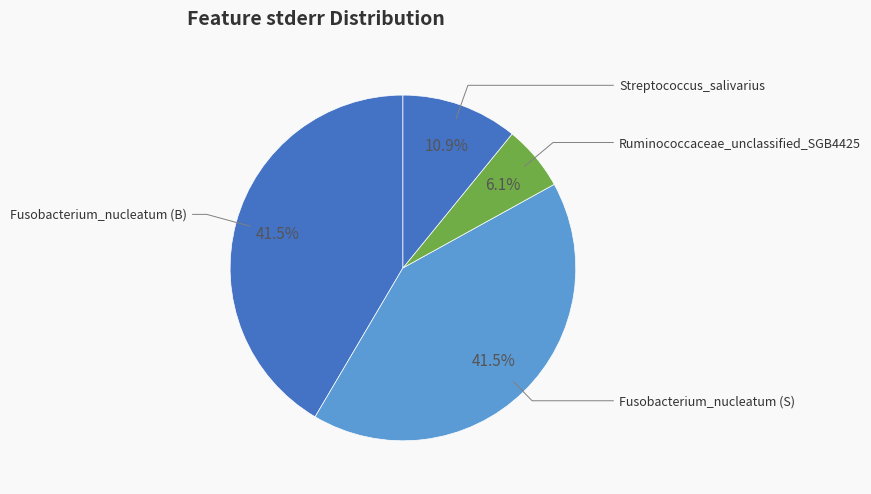

To the nearest percent, what is the difference between the largest and smallest slice percentages?

35%